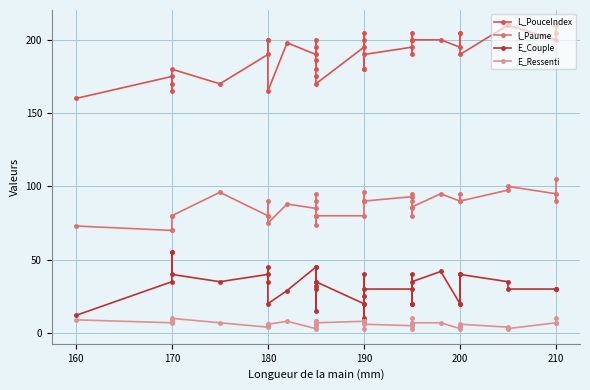

What is the difference between the second highest and second lowest values in the L_PouceIndex series?

45.0